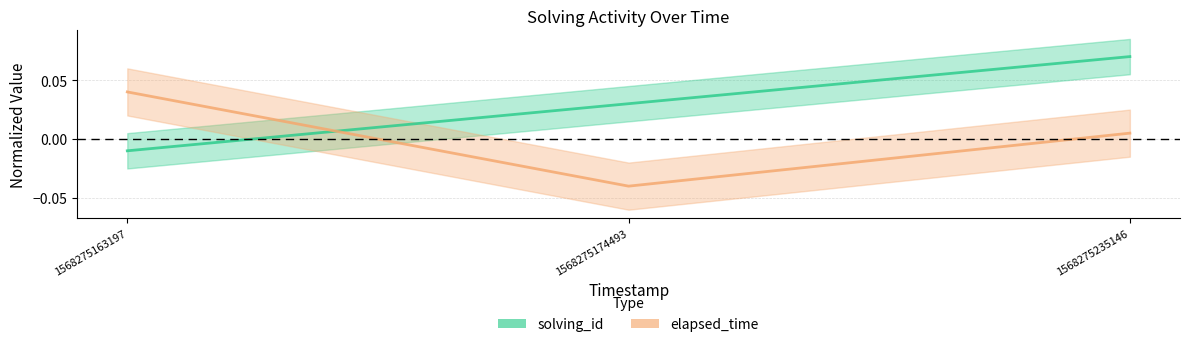

Which series has the largest total across all categories?

solving_id